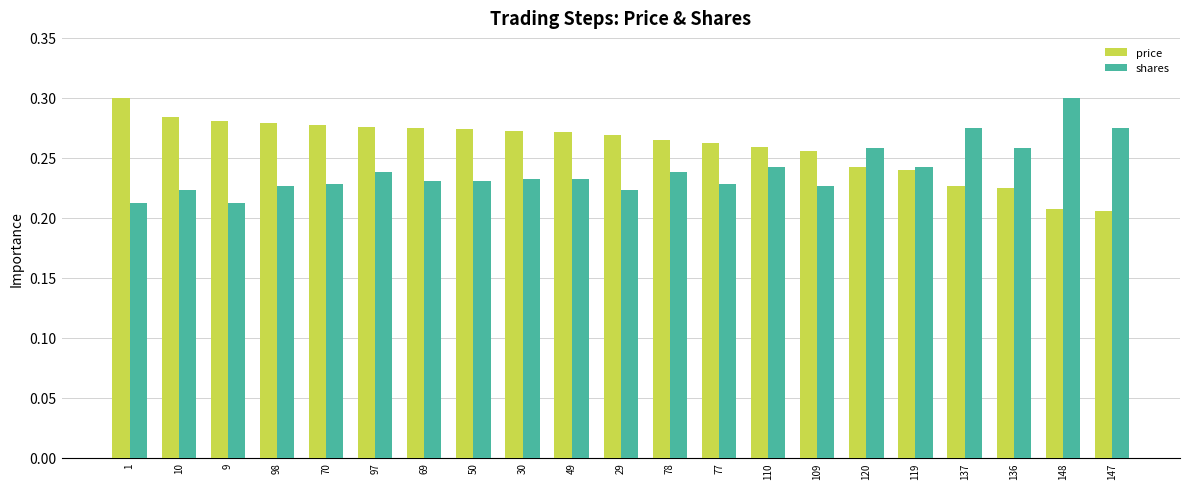

How many categories are shown in the chart?

21